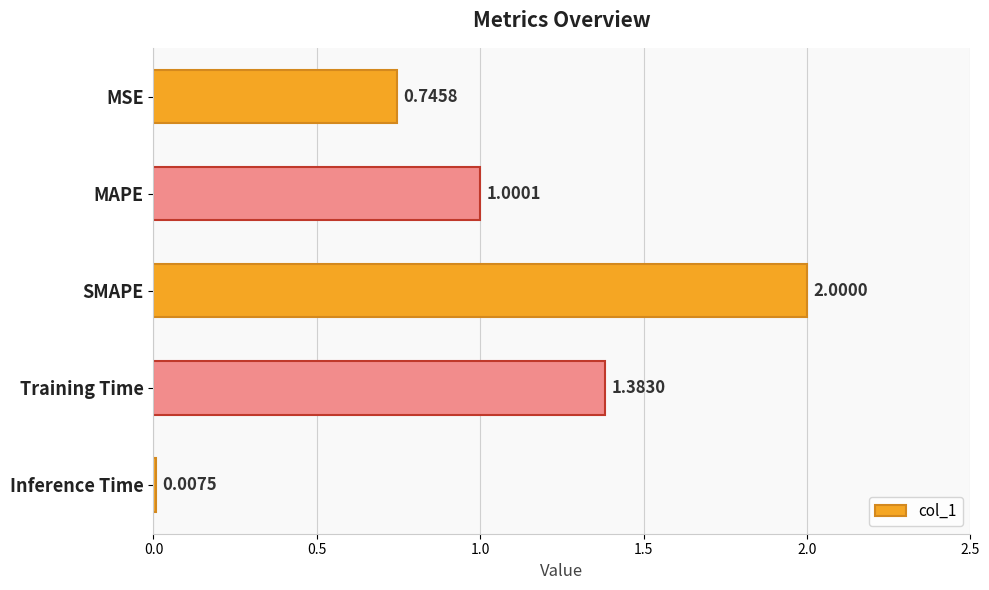

At which label is the value closest to 1?

MAPE